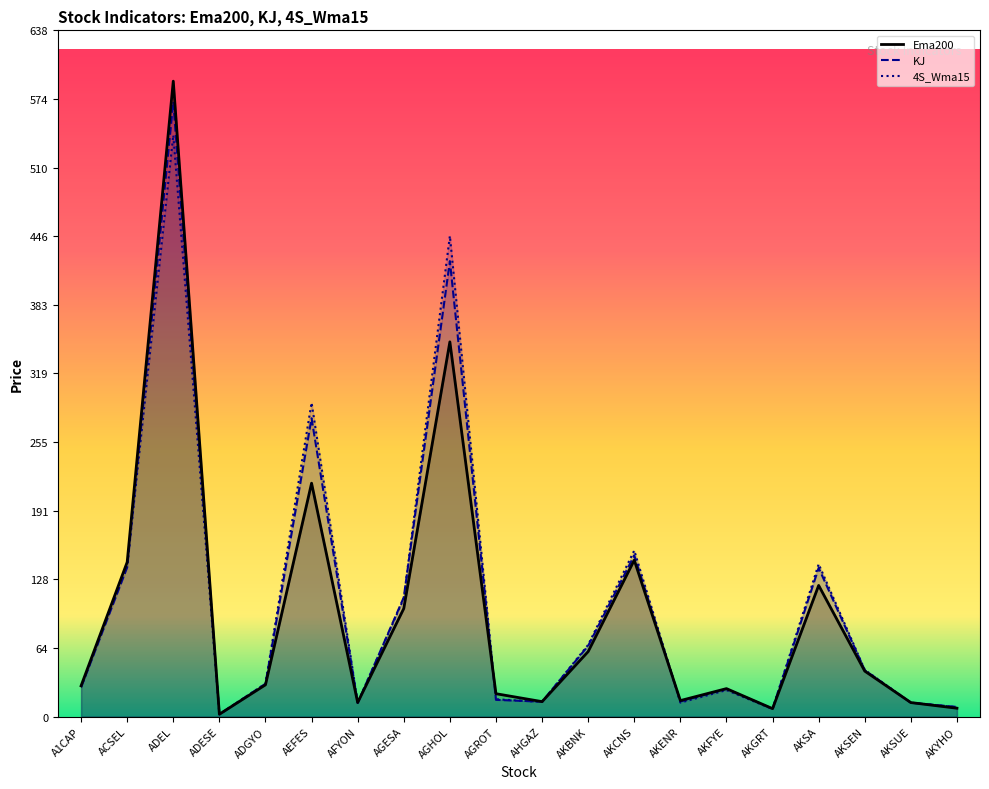

How many times do Ema200 and 4S_Wma15 cross each other?

7